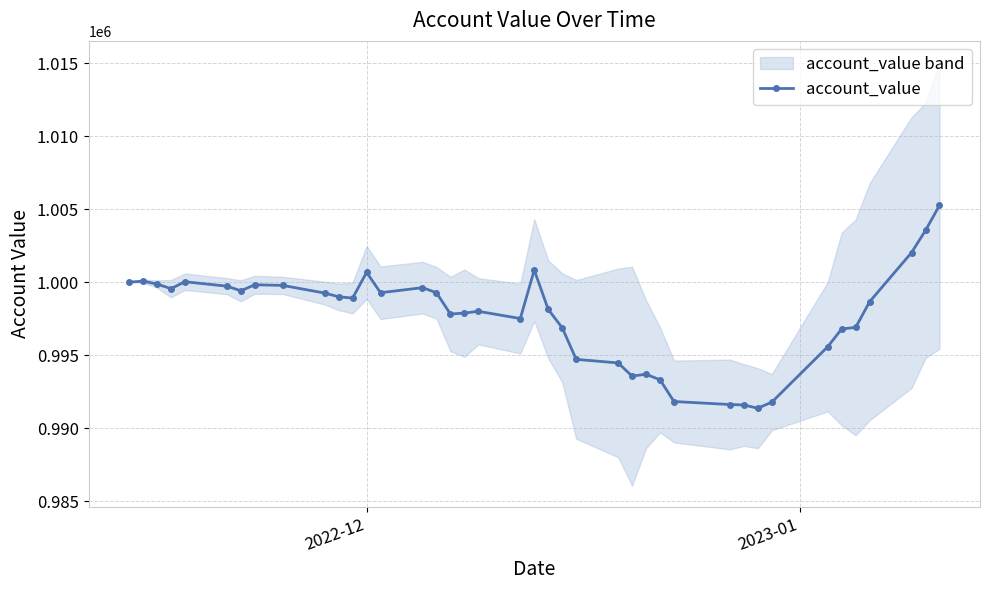

What is the difference between the second highest and second lowest values?

11952.4